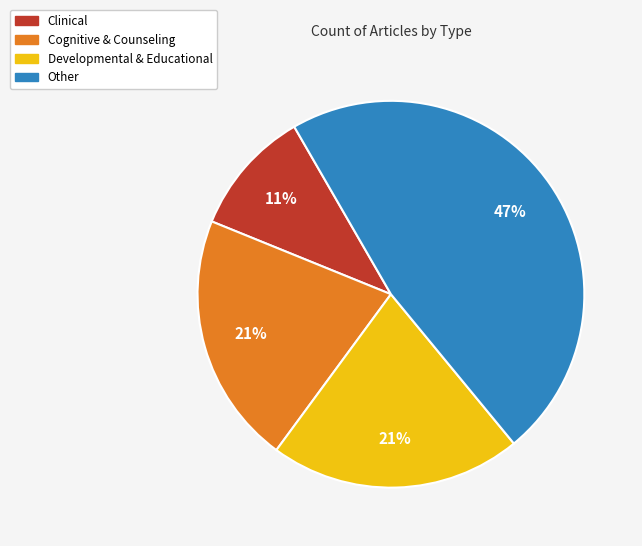

To the nearest percent, what is the average slice percentage?

25%